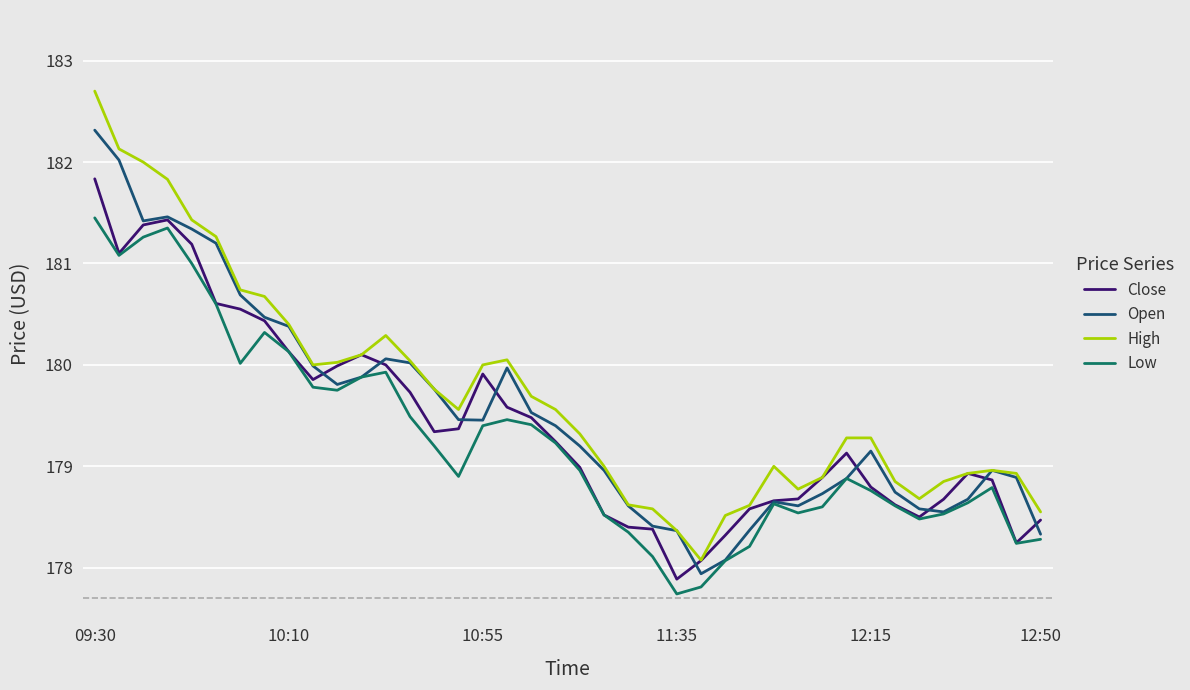

At how many categories does at least one series exceed 178?

40